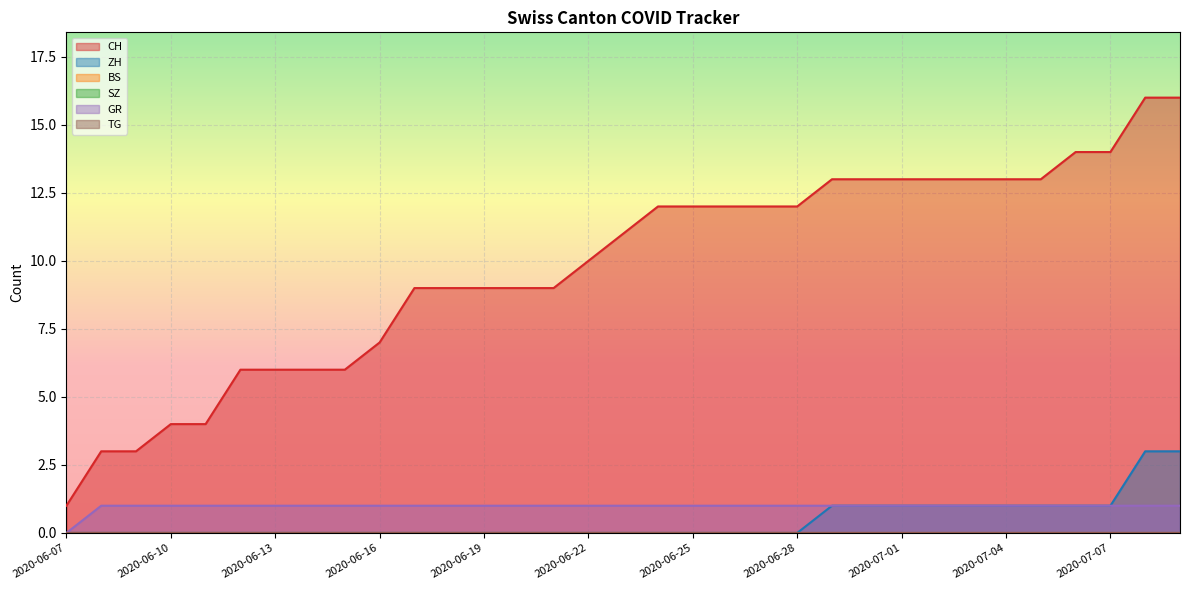

The value of CH at 2020-06-09 is 2. True or false?

False